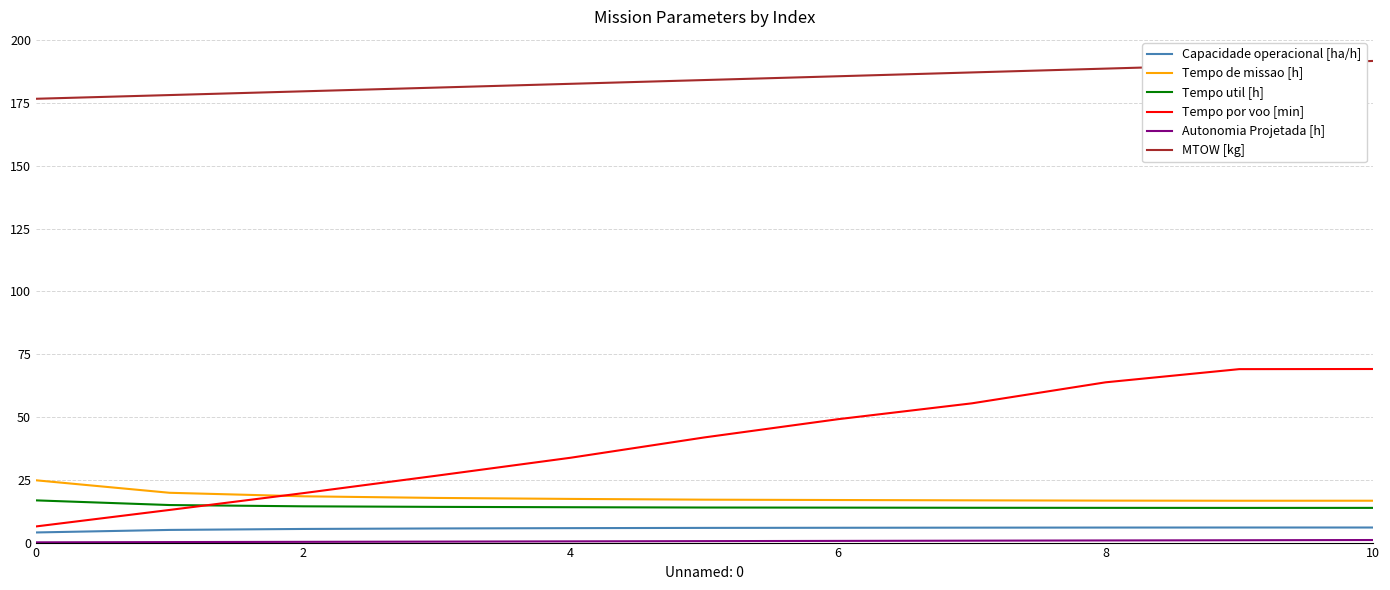

Which series has the largest range (max minus min)?

Tempo por voo [min]